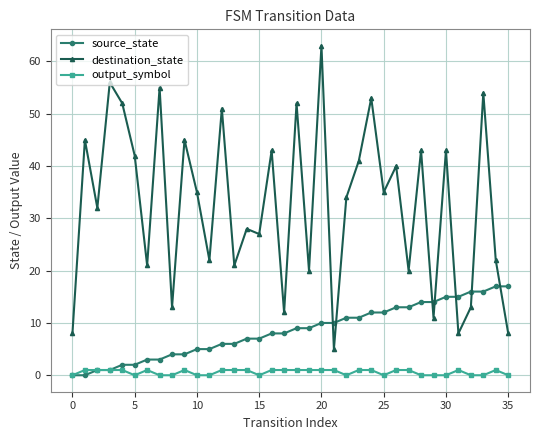

True or false: destination_state and output_symbol cross at least once.

False